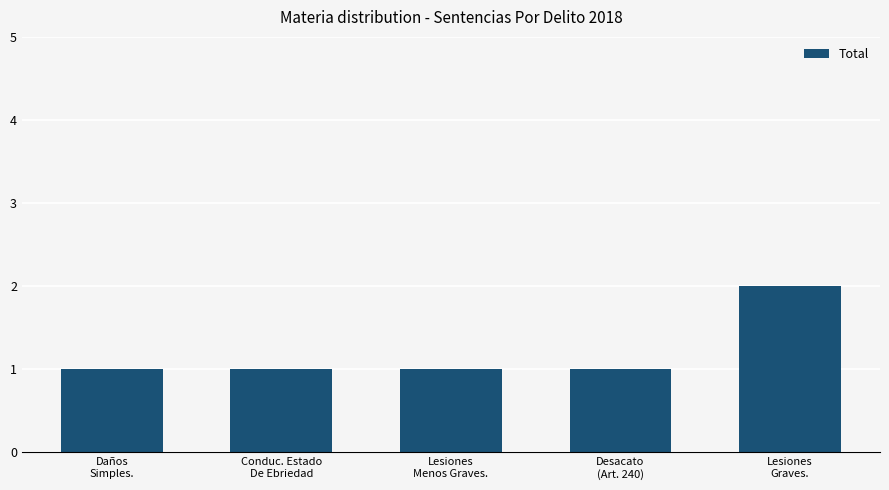

Is it true that the value at Conduc. Estado
De Ebriedad is 1?

True